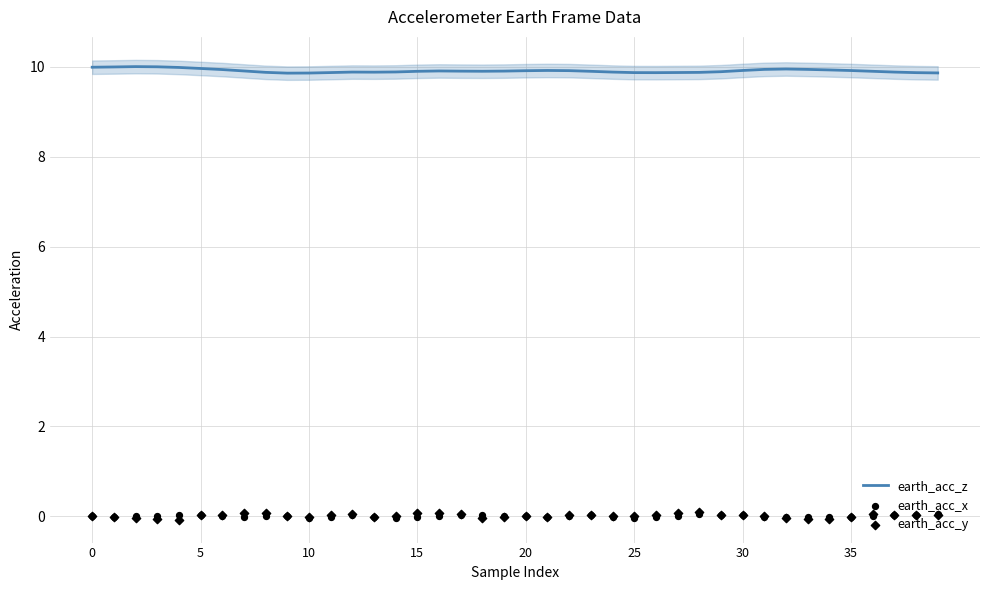

Which series has the largest Y range (max minus min)?

earth_acc_y